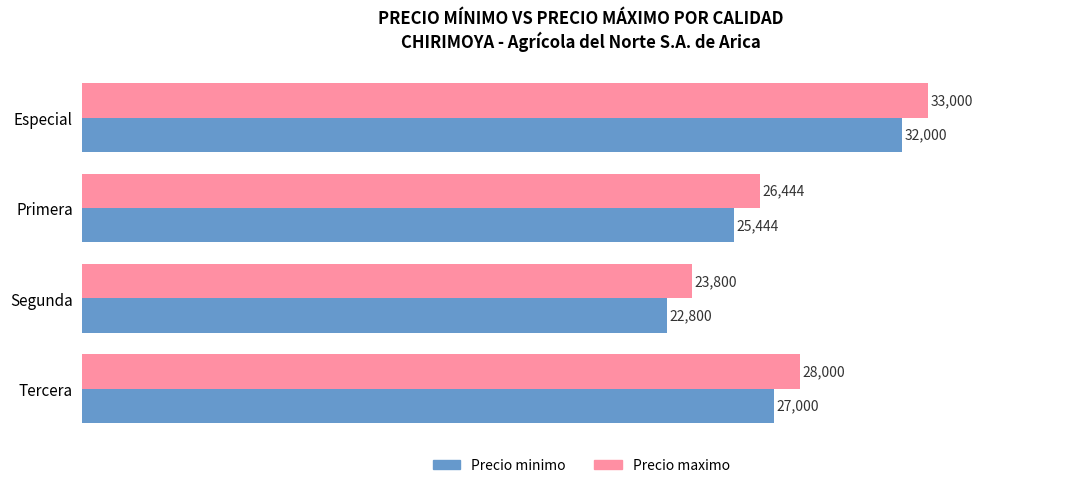

How many values in the Precio maximo series are below 28000?

2